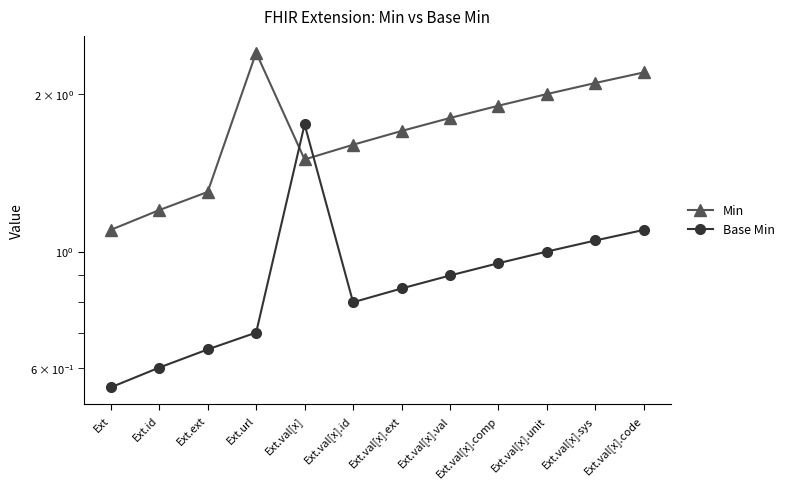

What is the difference between the Base Min values at Ext.val[x].val and Ext.url?

0.2